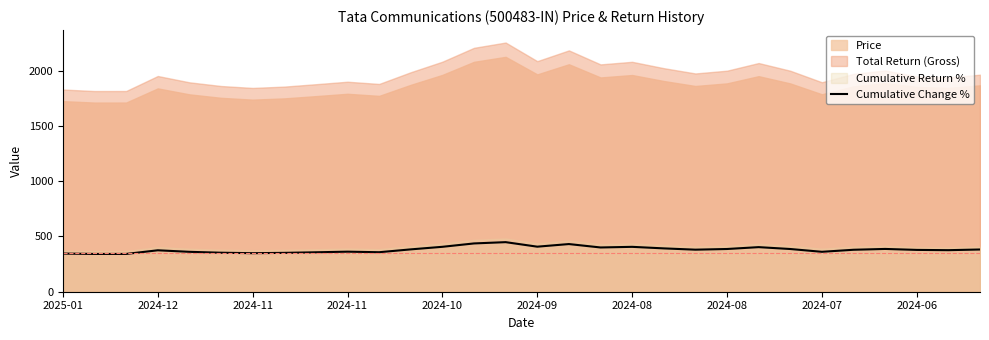

True or false: the data has more than 2 interior local peaks.

True